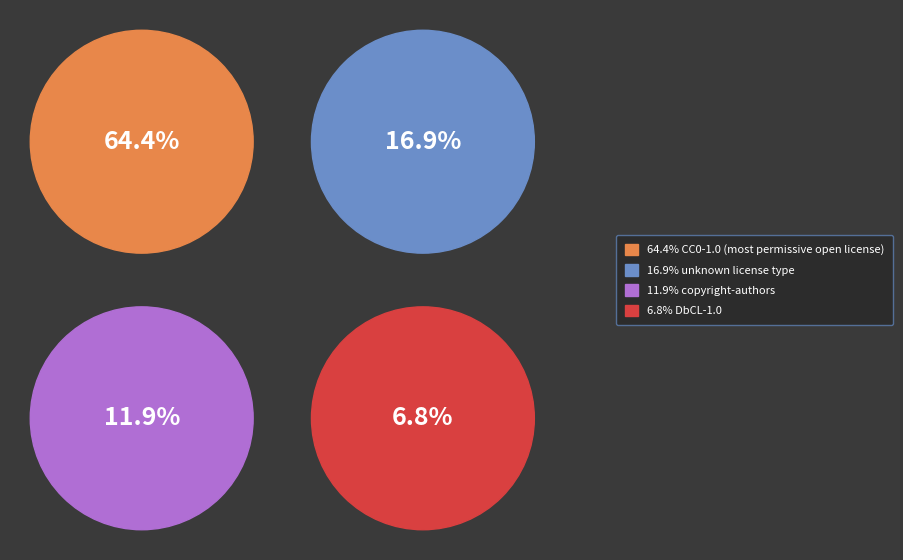

Which slice is the largest?

CC0-1.0